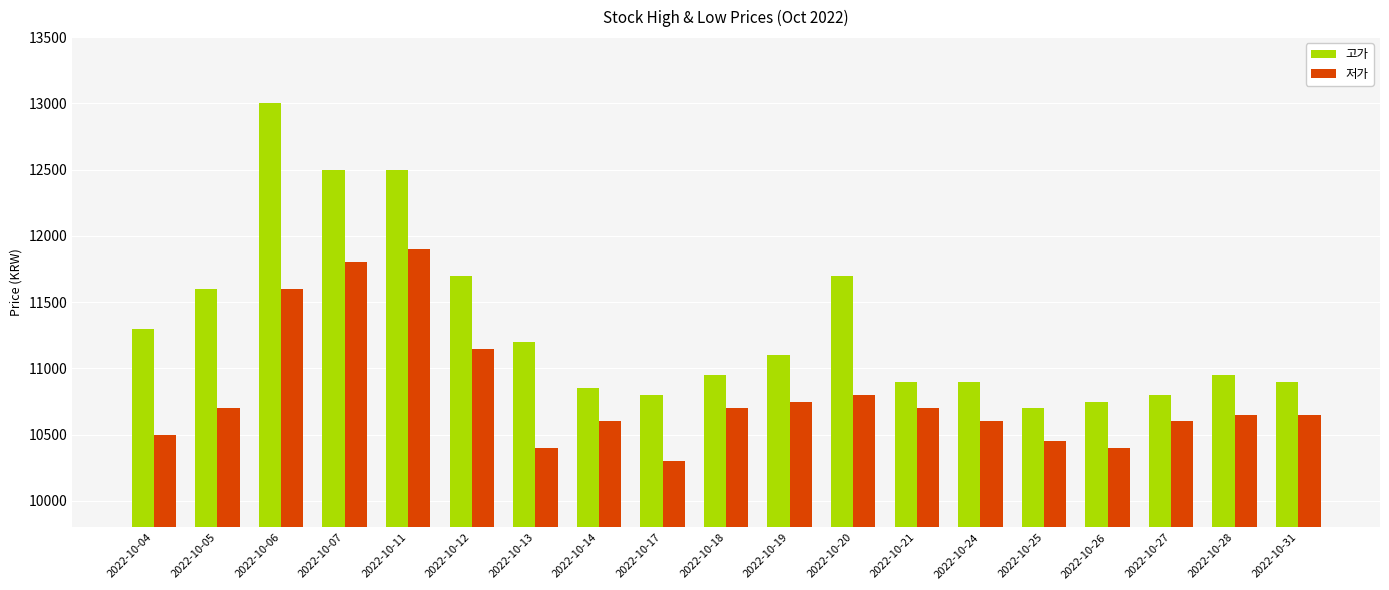

What is the value of the 고가 bar at the 11th from the left?

11100